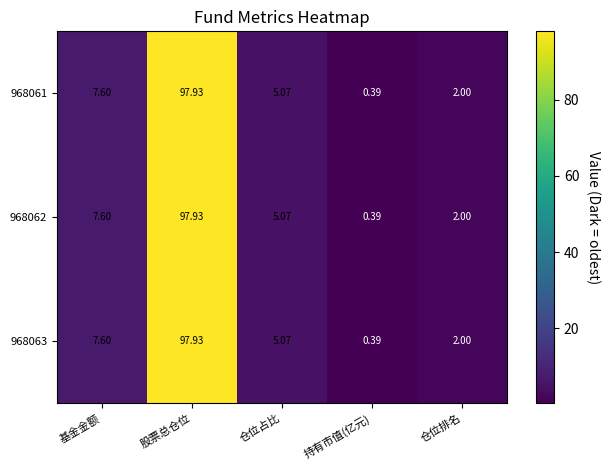

At which category is the sum across all series the highest?

股票总仓位